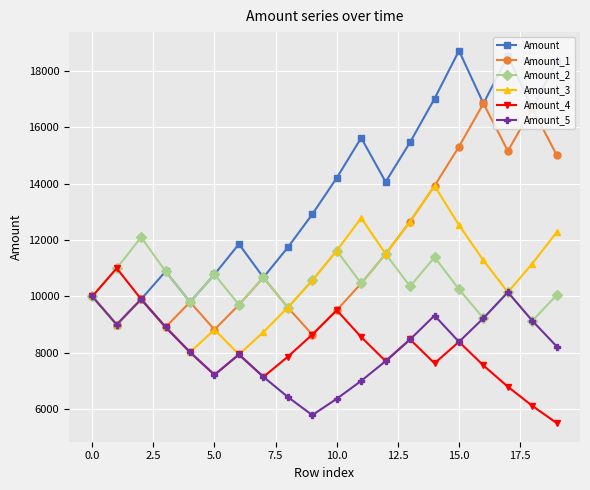

What is the maximum value shown in the chart?

18719.3